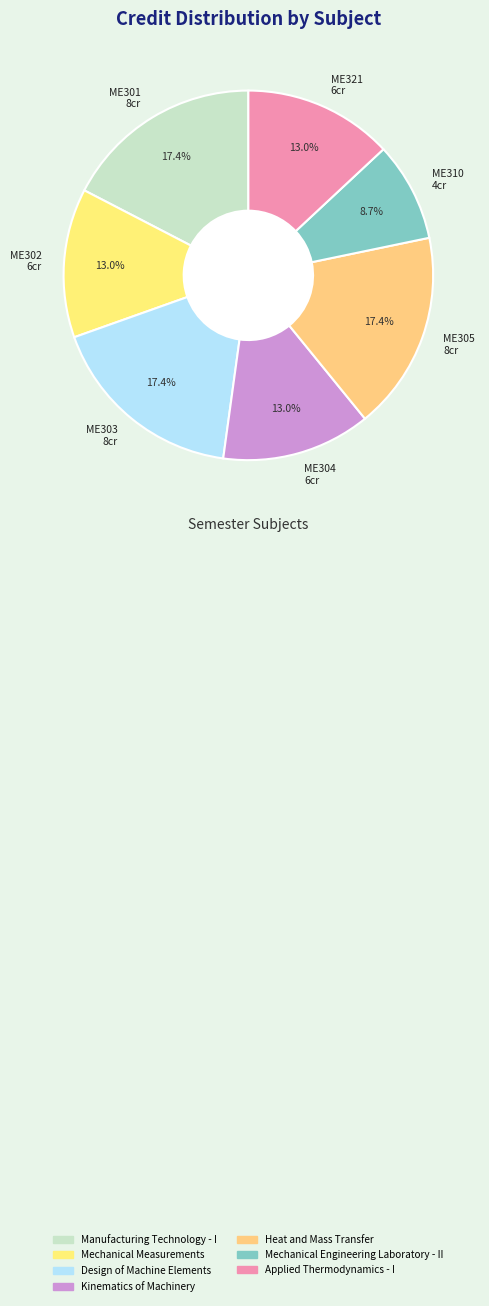

Do ME310 4cr and ME302 6cr together represent more than half of the pie?

No